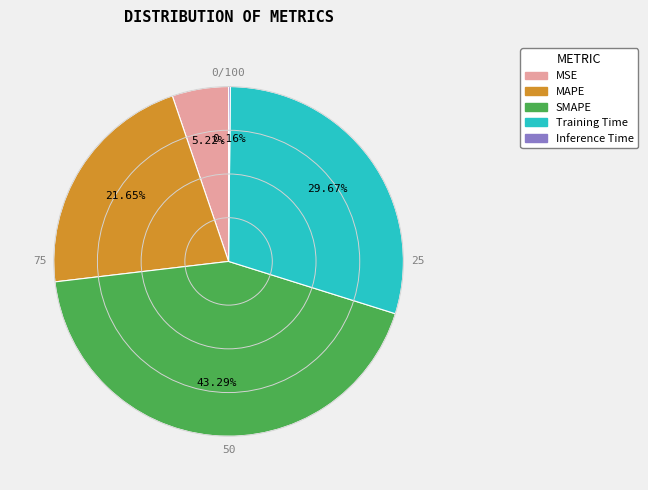

What percentage is the SMAPE slice, to the nearest percent?

43%